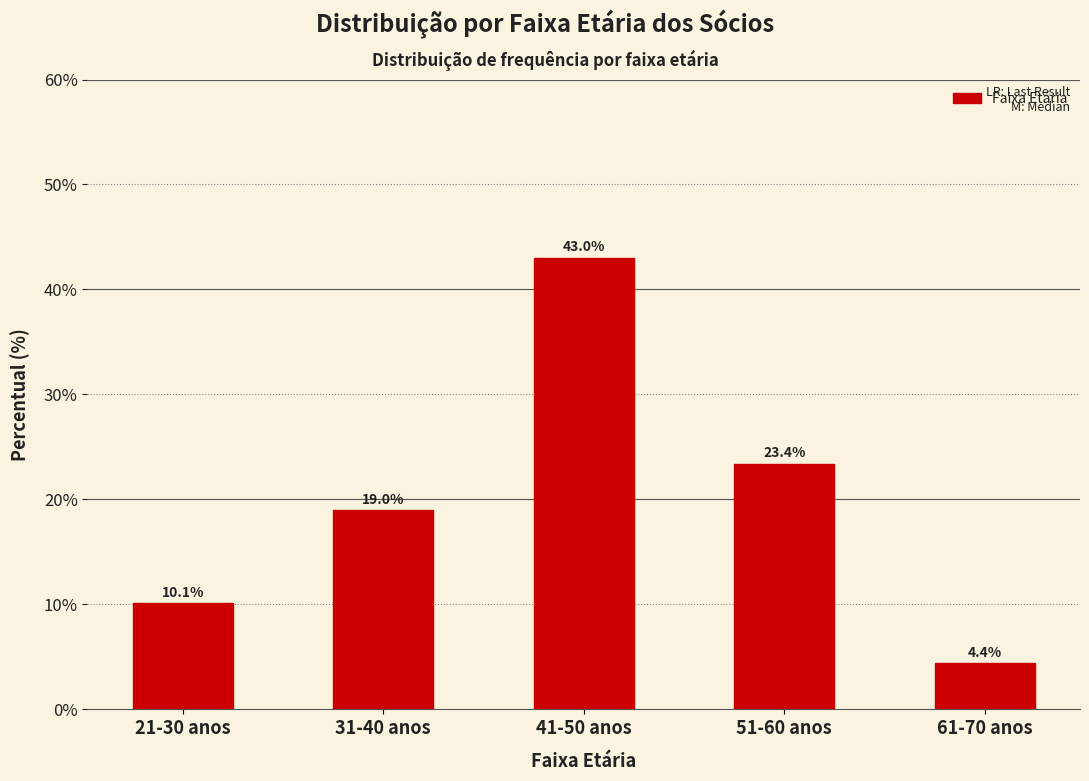

Reading right to left, extract all data points from this chart.

61-70 anos=4.4	51-60 anos=23.4	41-50 anos=43.0	31-40 anos=19.0	21-30 anos=10.1